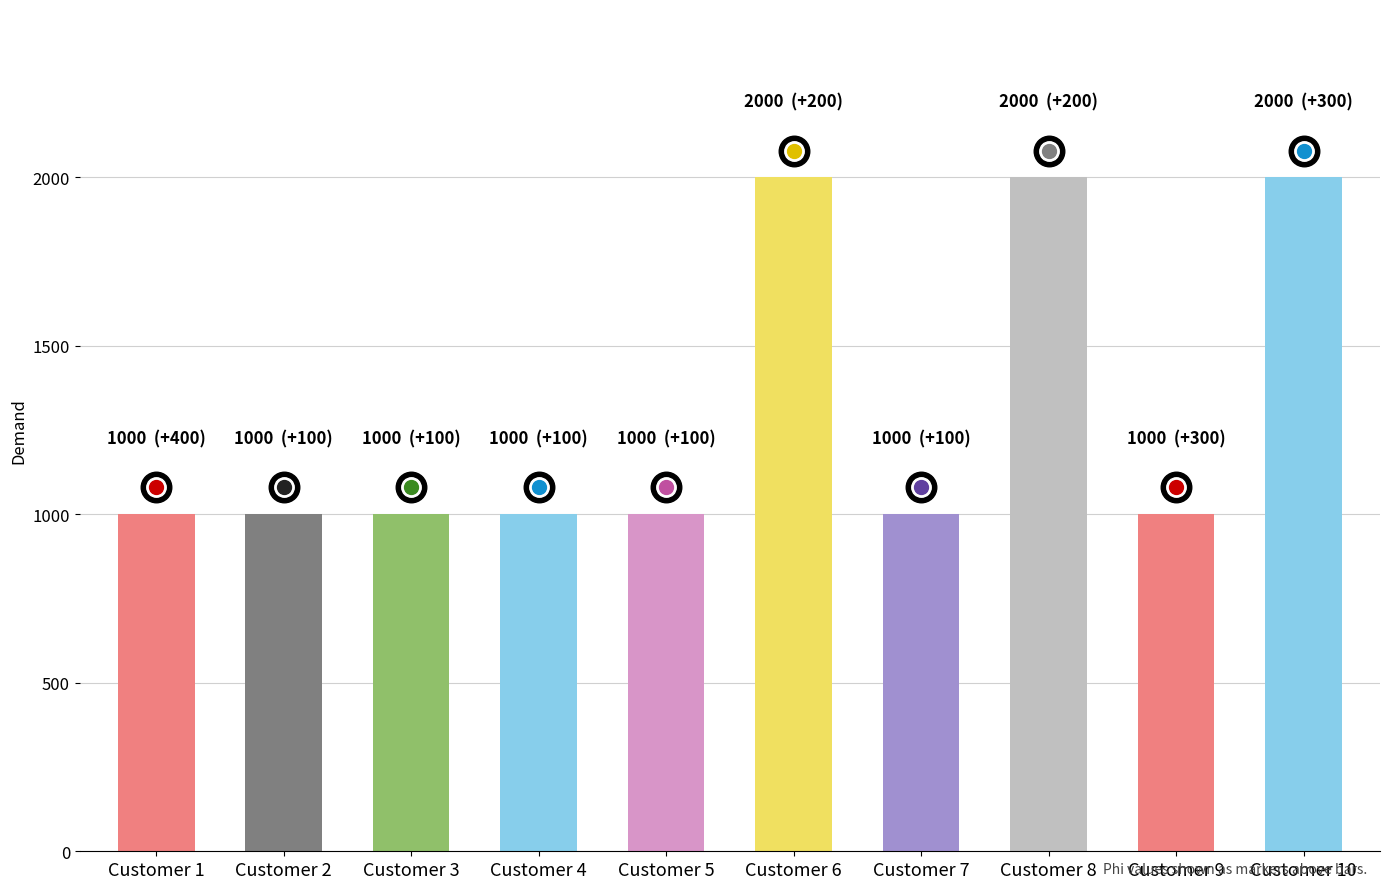

Reading left to right, transcribe all the data shown in this chart.

Demand: Customer 1=1000	Customer 2=1000	Customer 3=1000	Customer 4=1000	Customer 5=1000	Customer 6=2000	Customer 7=1000	Customer 8=2000	Customer 9=1000	Customer 10=2000
Phi: Customer 1=400	Customer 2=100	Customer 3=100	Customer 4=100	Customer 5=100	Customer 6=200	Customer 7=100	Customer 8=200	Customer 9=300	Customer 10=300